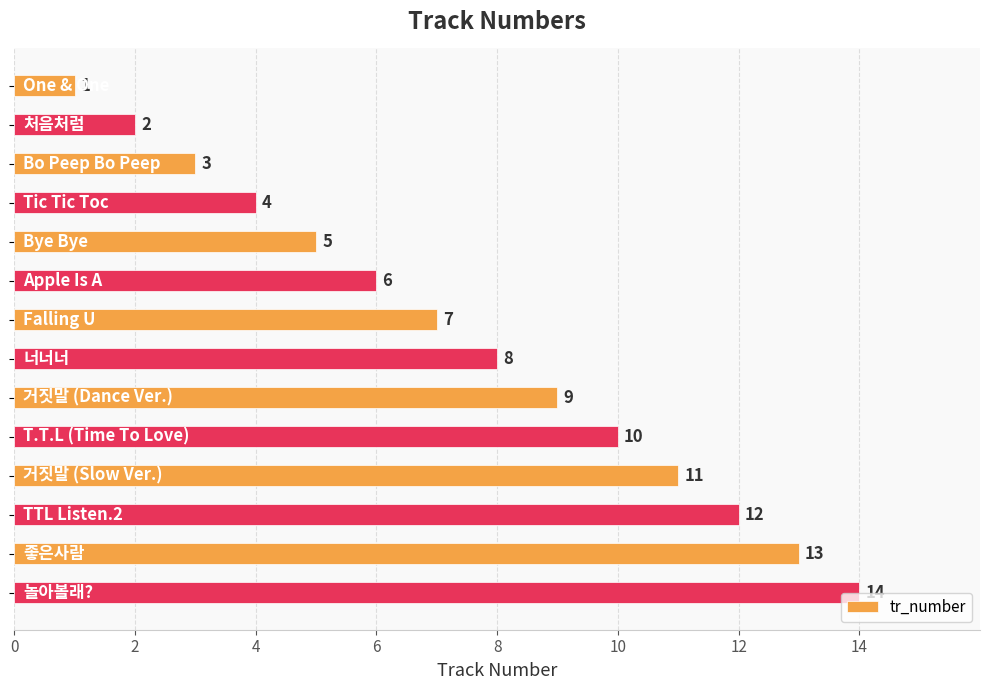

Count the number of categories in the chart.

14